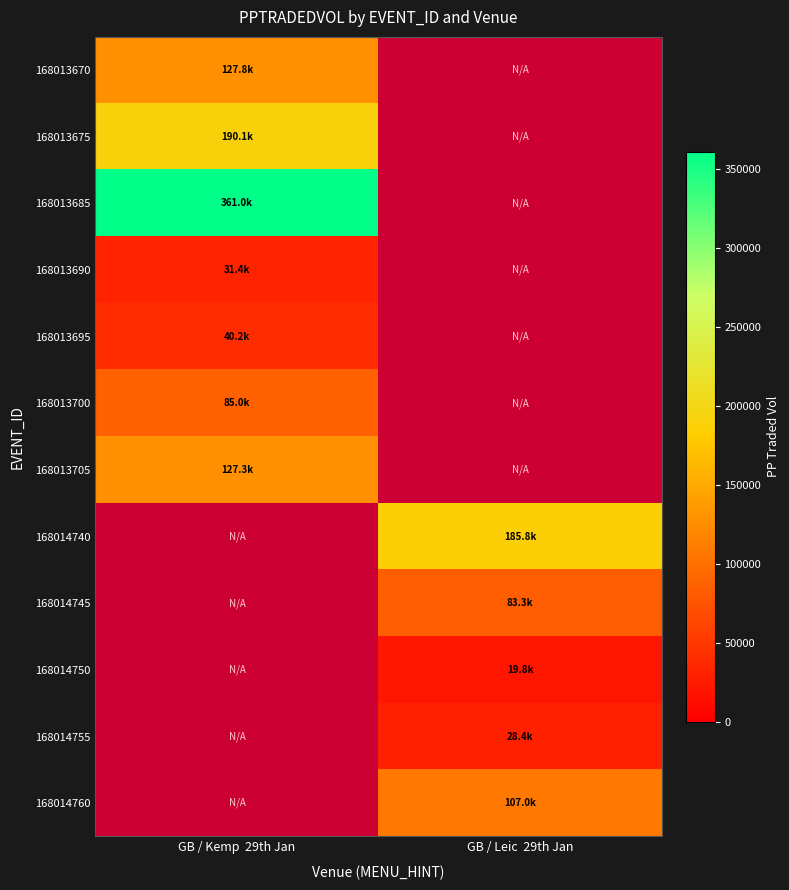

At how many categories does at least one series exceed 335007?

1